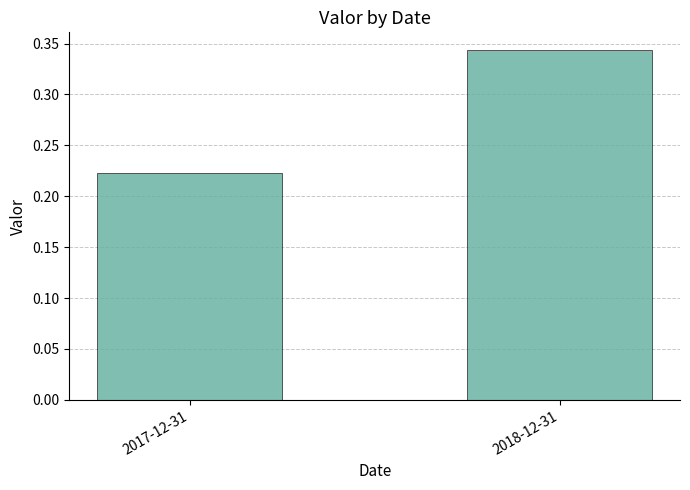

What is the sum of all values?

0.6